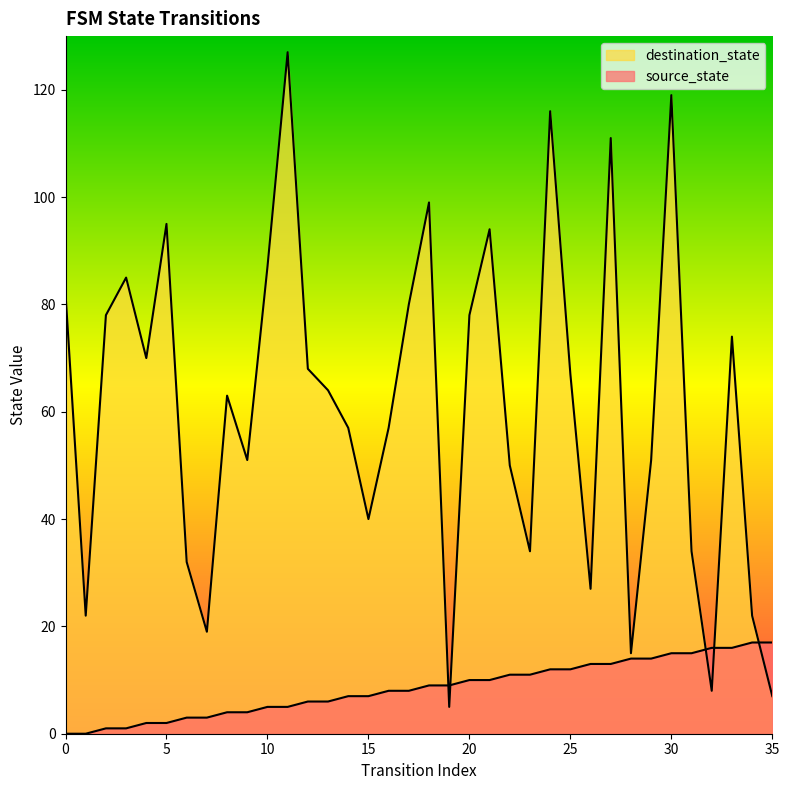

How many times do source_state and destination_state cross each other?

5